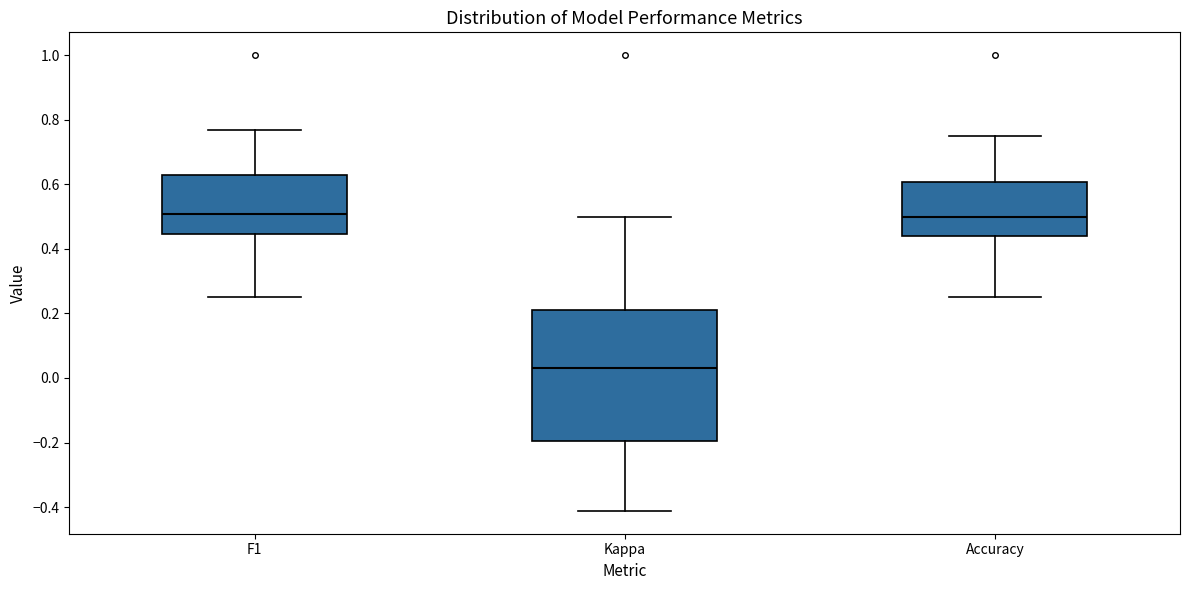

Which box's median line is the lowest?

Kappa